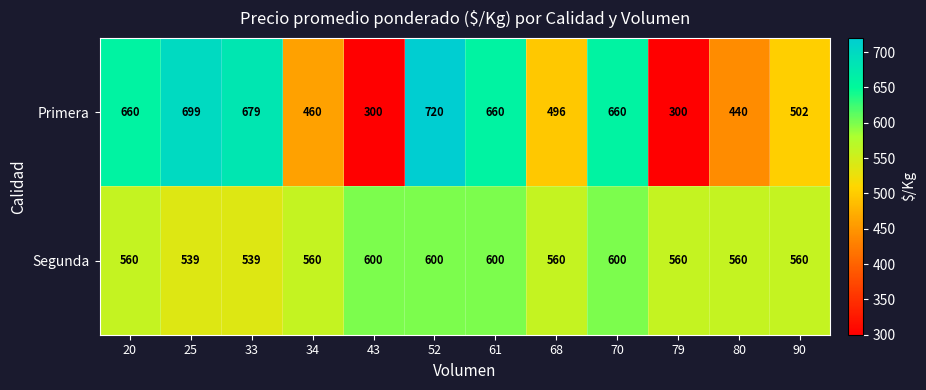

Is it true that Segunda equals 560 at 68?

True